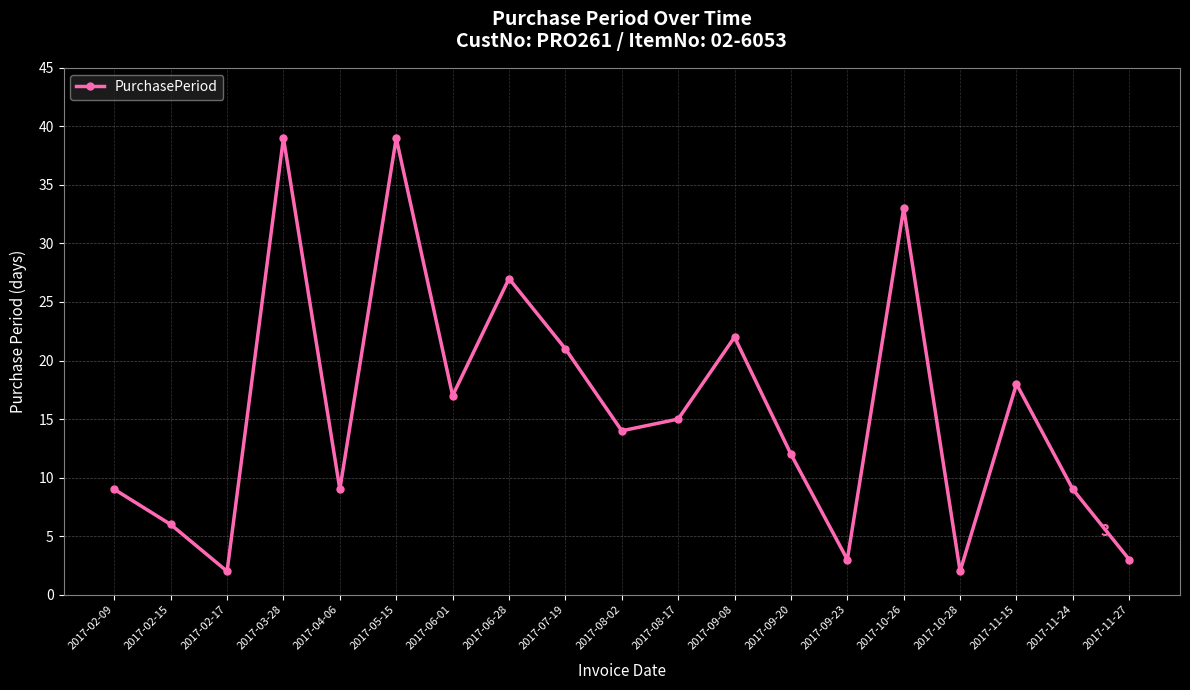

How many interior local peaks (higher than both neighbors) does the data have?

6